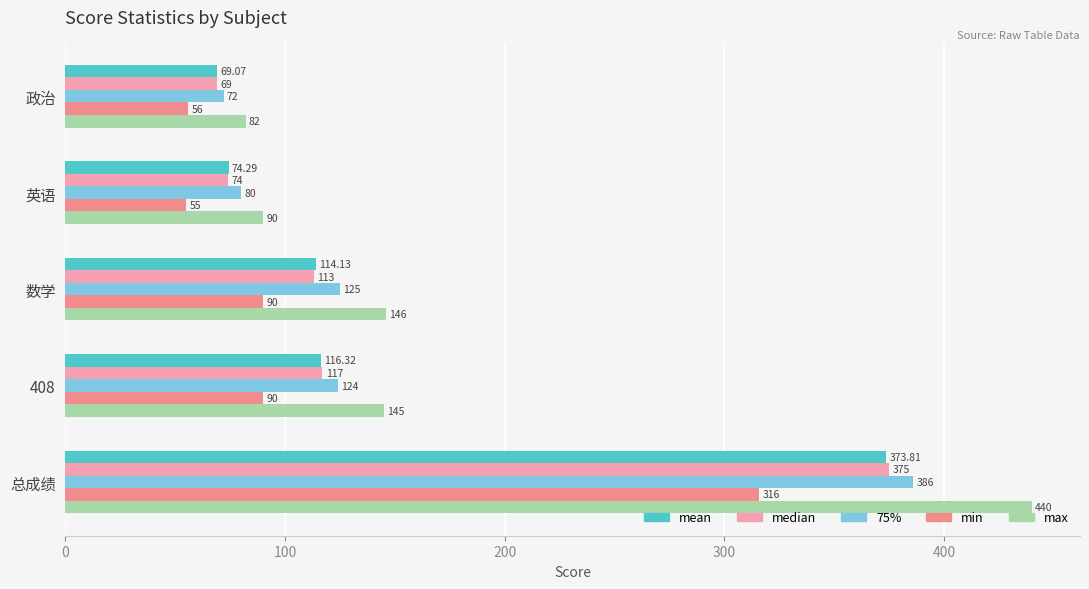

What is the highest value of the mean series?

373.8